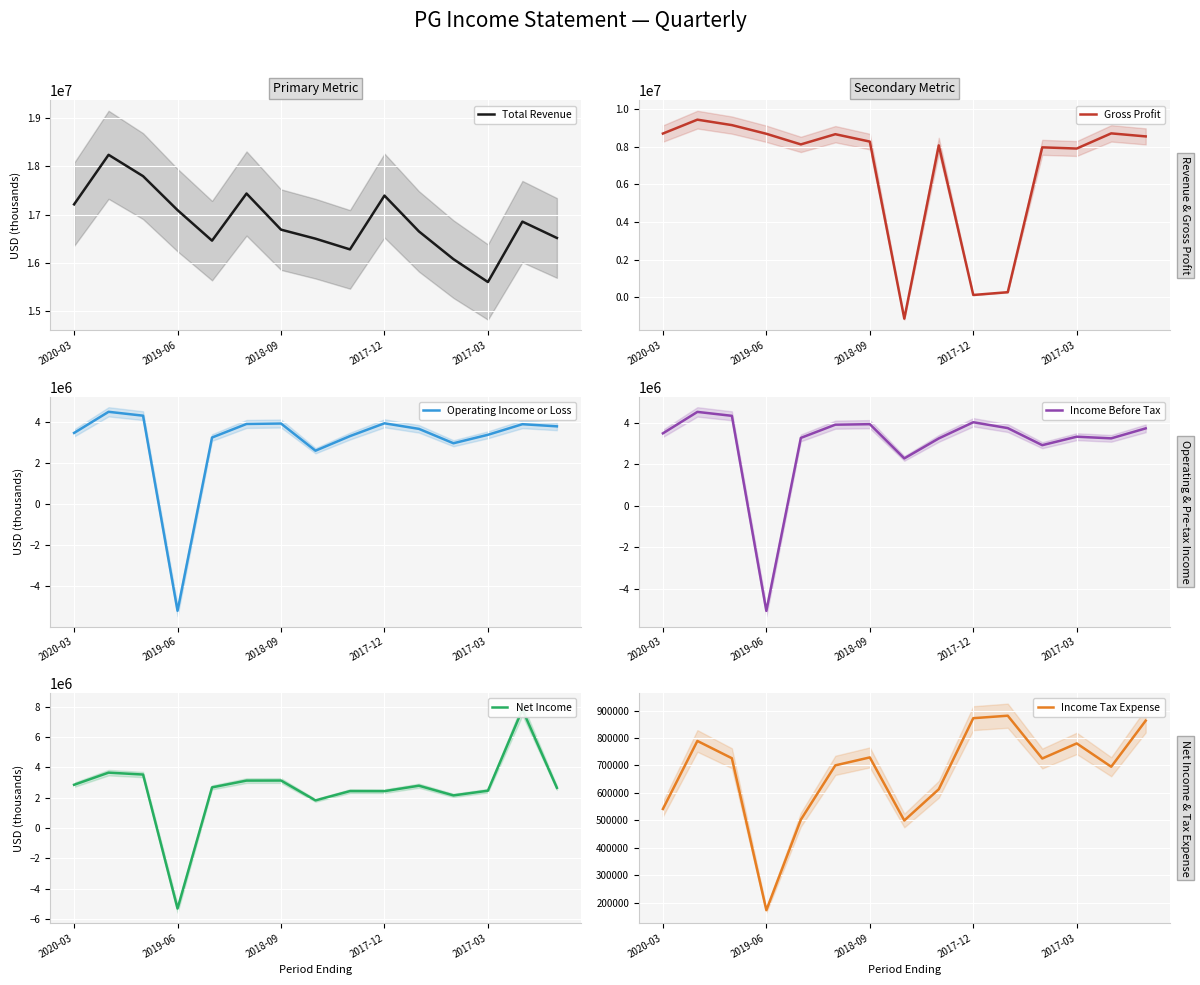

What position from the left is 13?

14